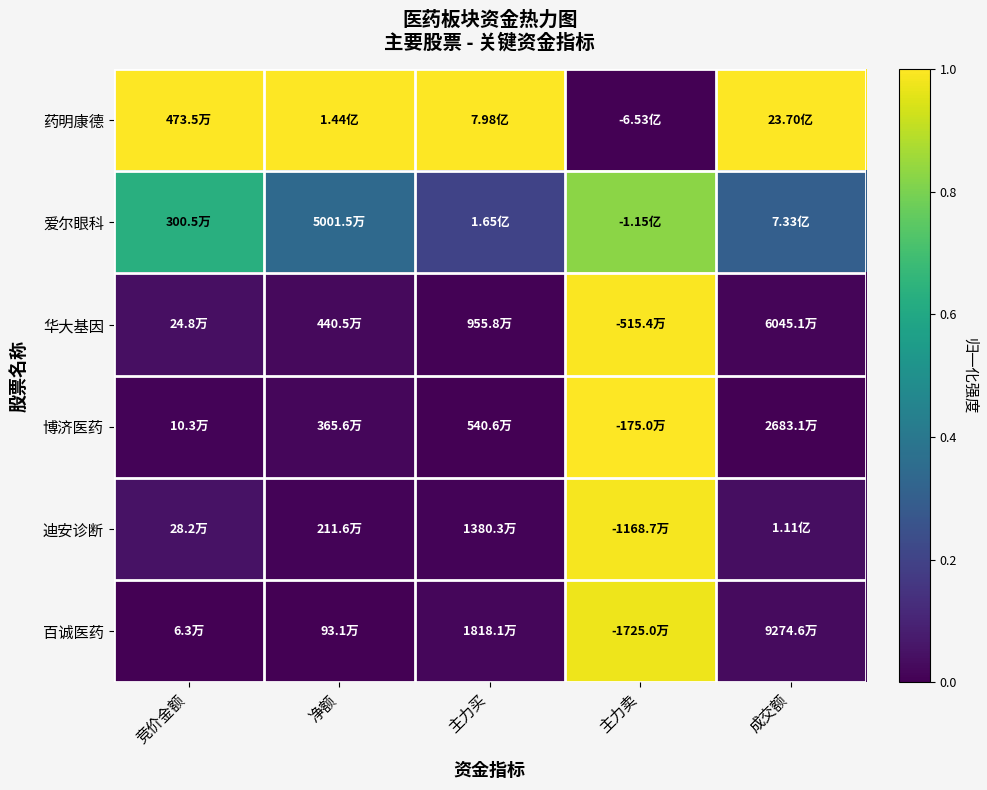

What is the spread (max minus min) of values at 竞价金额?

1.0